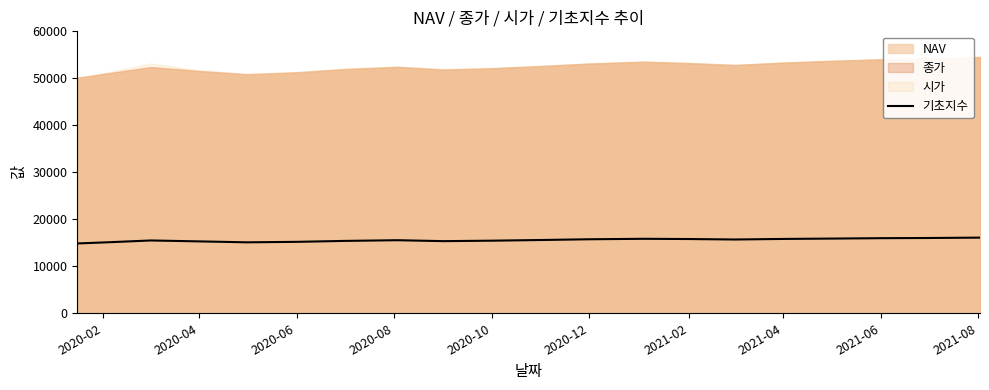

How many values exceed 15600?

9